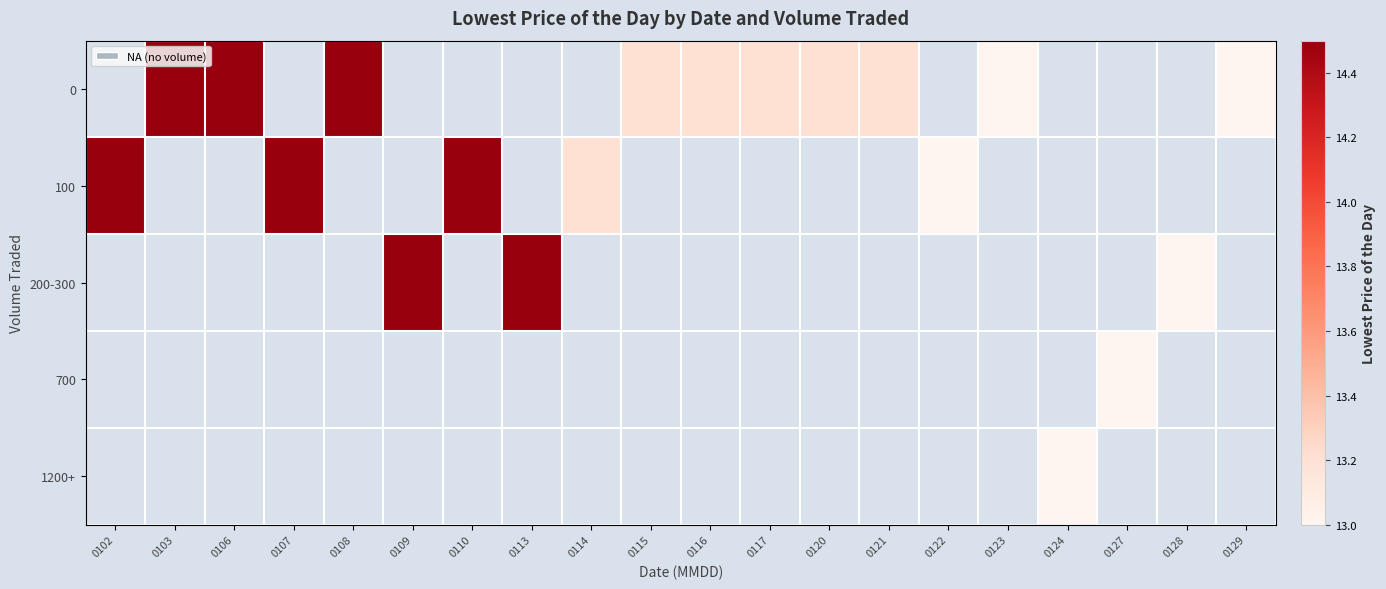

Rank the series by their maximum value, from lowest to highest.

0, 100, 200-300, 700, 1200+